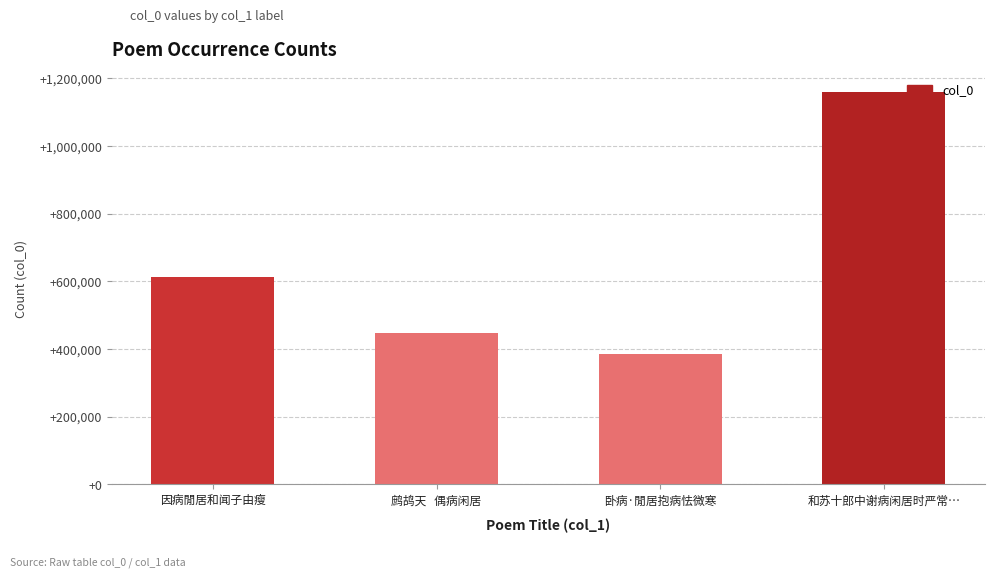

What is the difference between the maximum and second lowest values?

712908